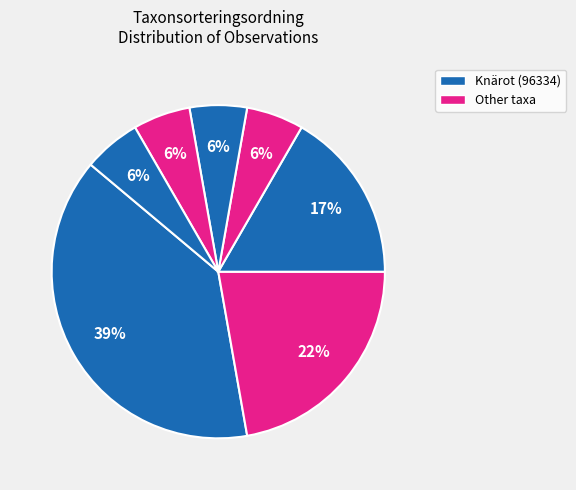

To the nearest percent, what is the difference between the largest and smallest slice percentages?

33%